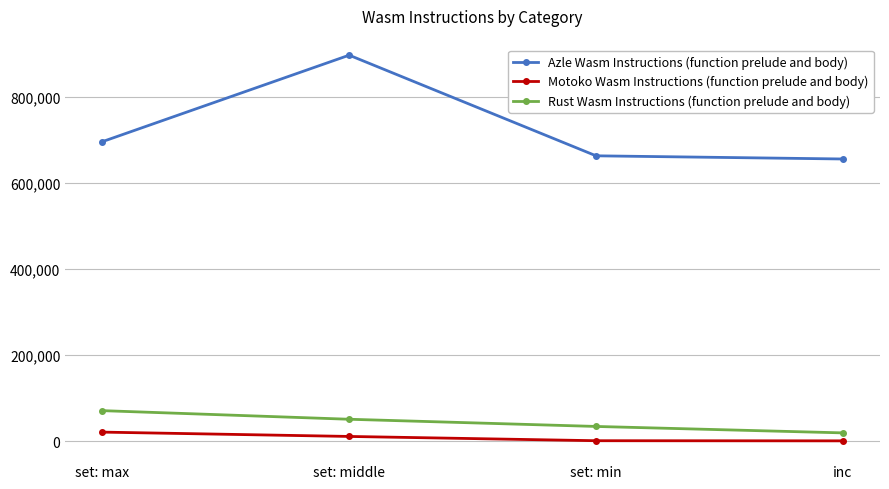

At which label is Motoko Wasm Instructions (function prelude and body) closest to 11498?

set: middle